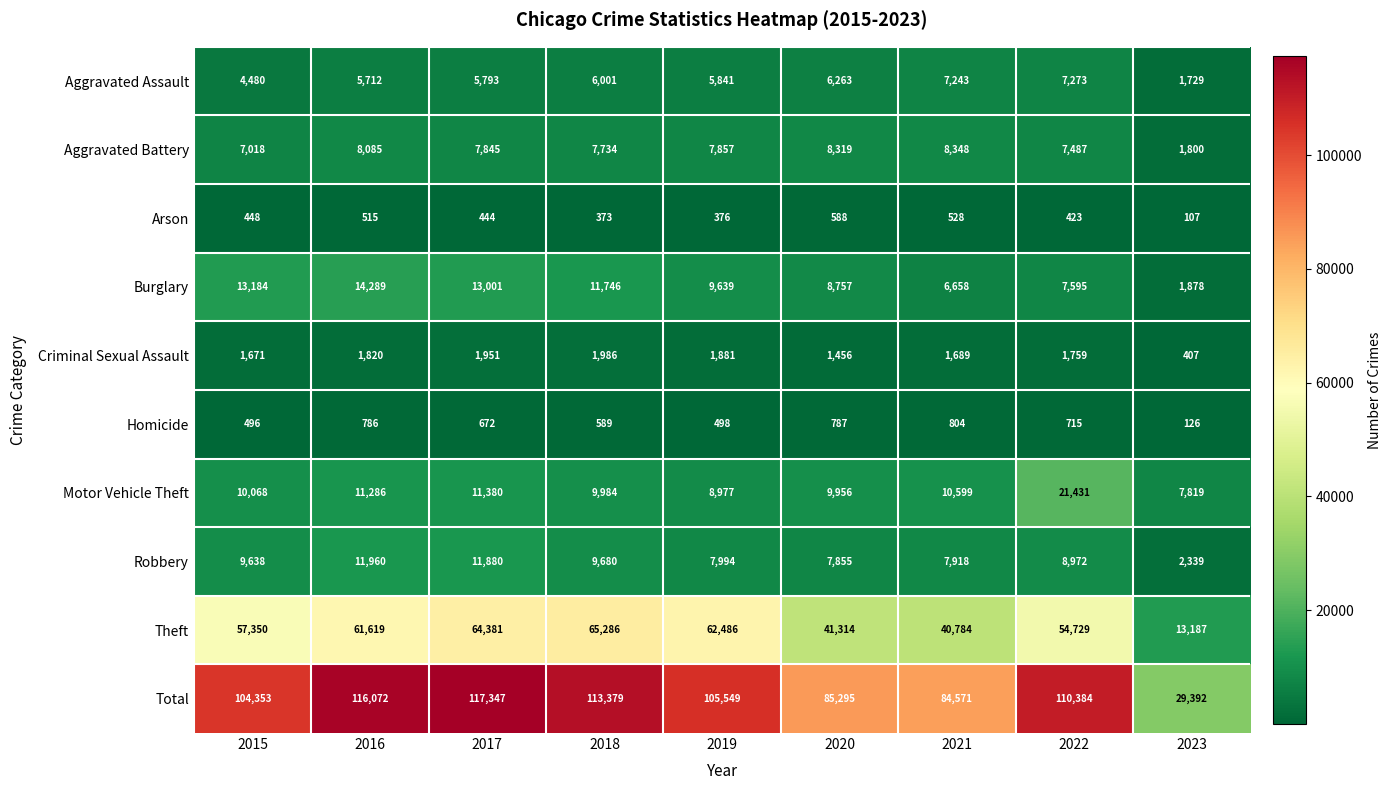

List the series in order of their peak value, lowest first.

Arson, Homicide, Criminal Sexual Assault, Aggravated Assault, Aggravated Battery, Robbery, Burglary, Motor Vehicle Theft, Theft, Total